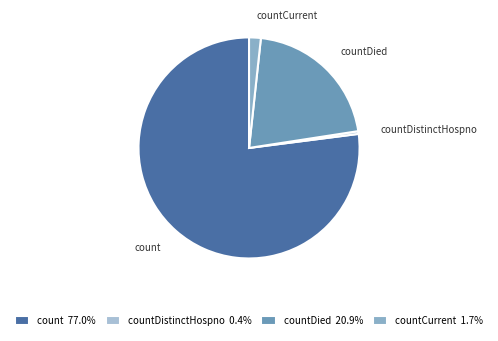

Which category accounts for the majority?

count